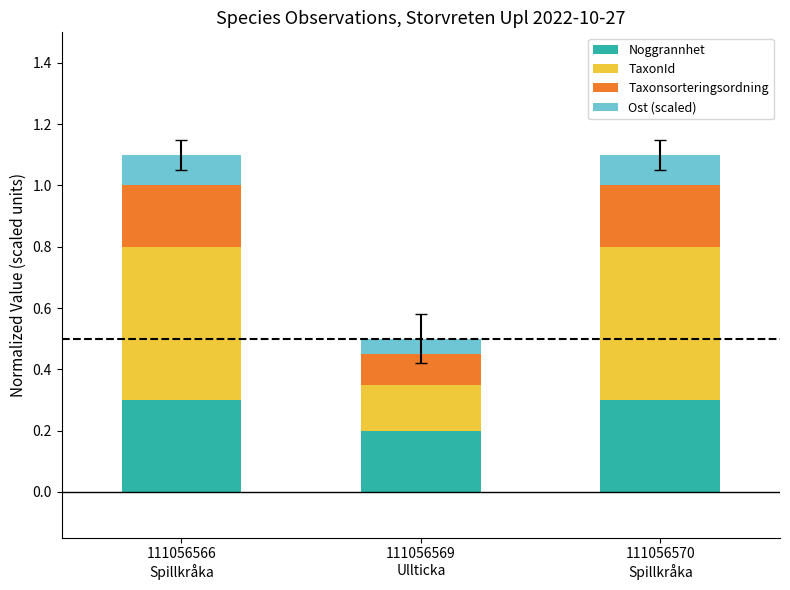

What is the highest value of the Noggrannhet series?

0.3